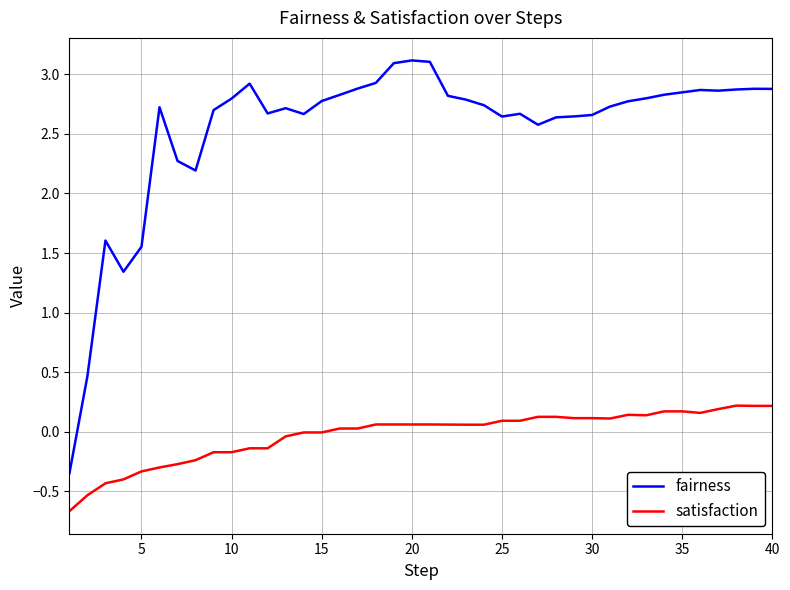

What are all the series names shown in the legend?

fairness, satisfaction